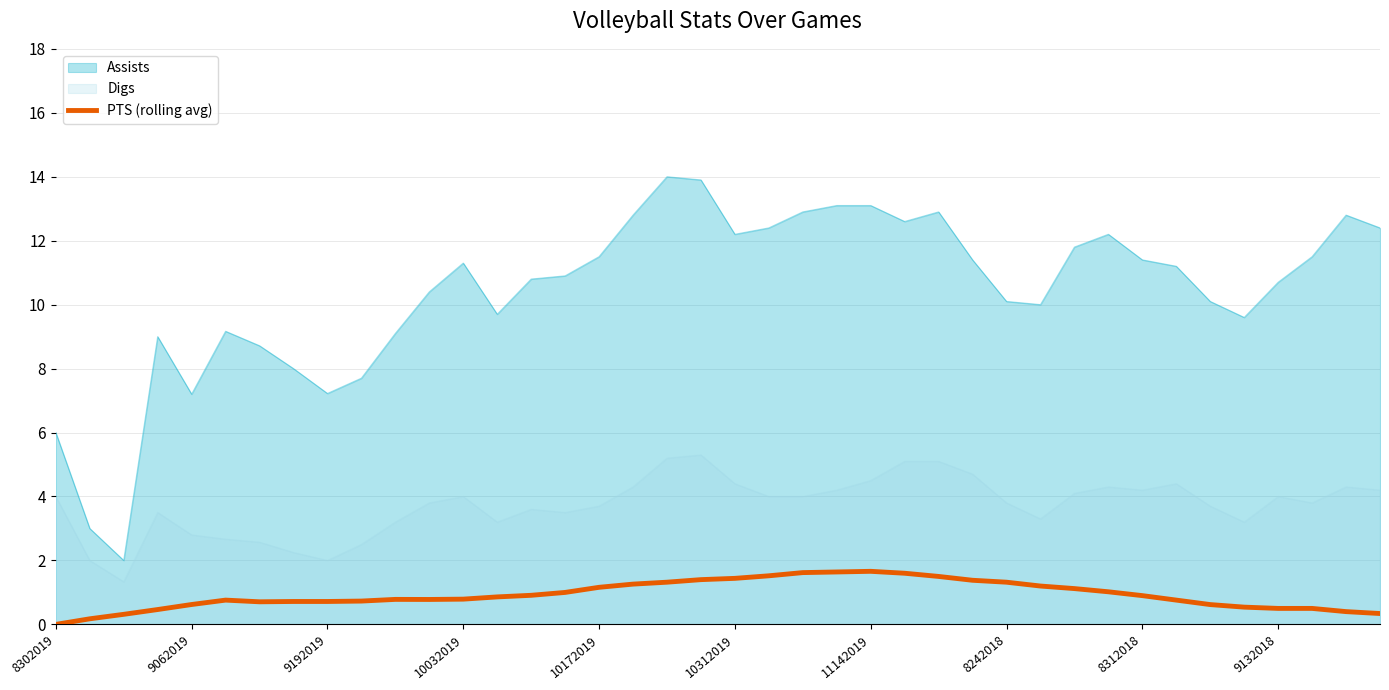

What is the maximum value shown in the chart?

14.0